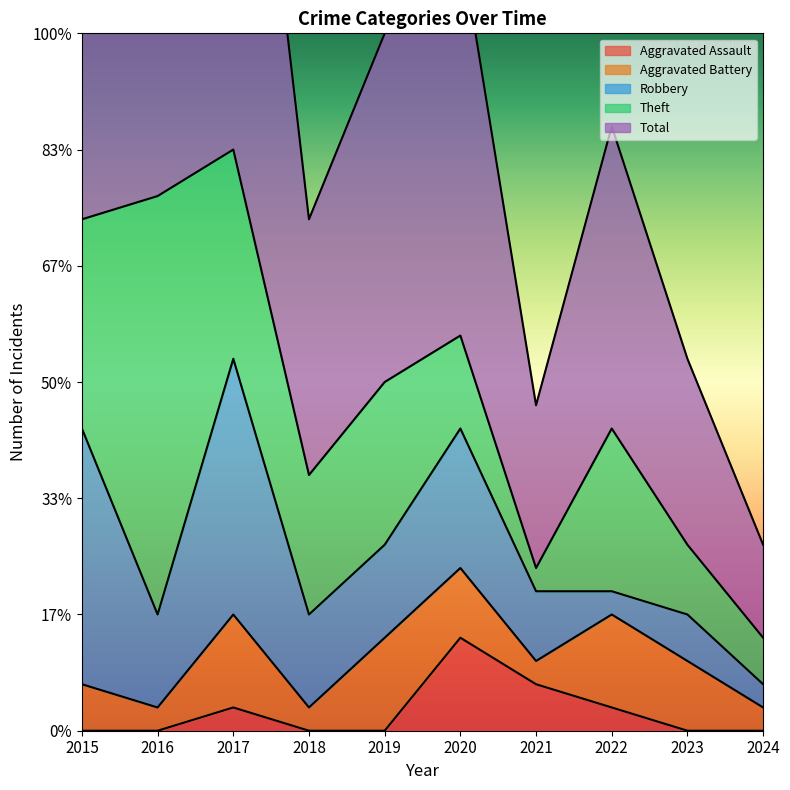

Where do Robbery and Aggravated Battery first cross each other?

2021 and 2022